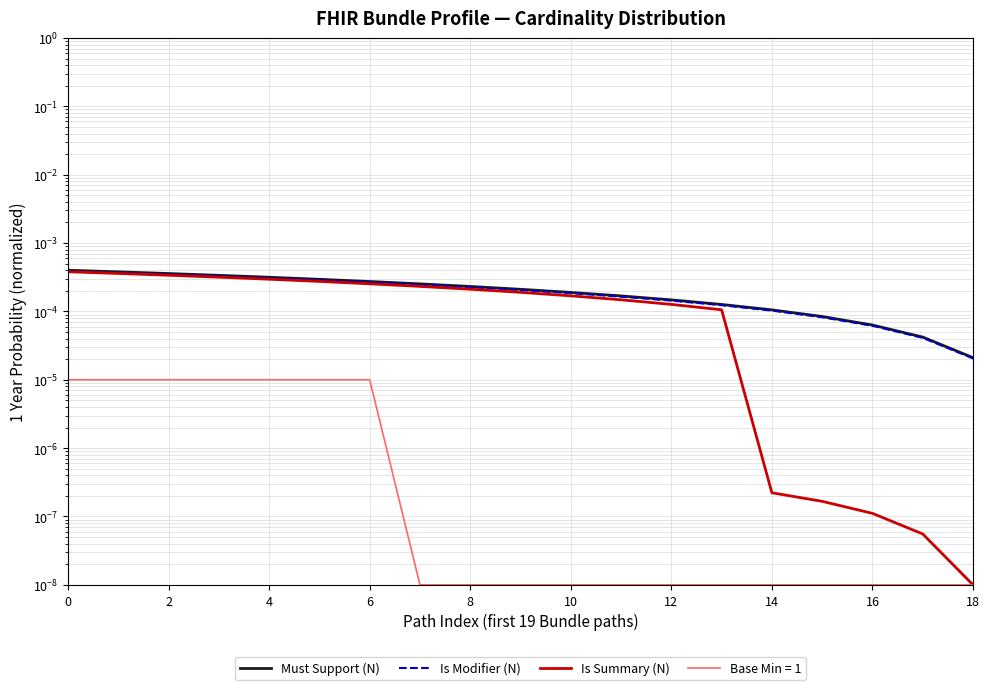

True or false: Is Modifier (N) has more than 0 points higher than both neighbors.

False